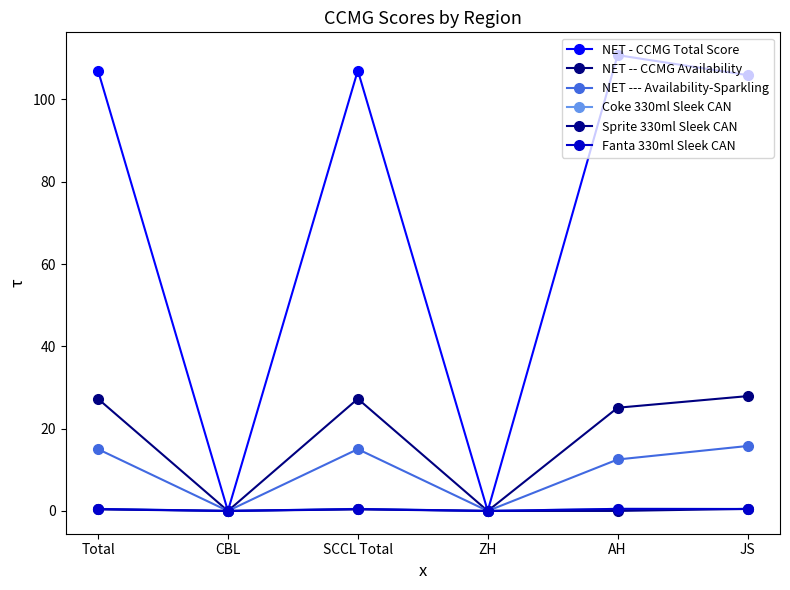

Which series has the widest spread of values?

NET - CCMG Total Score